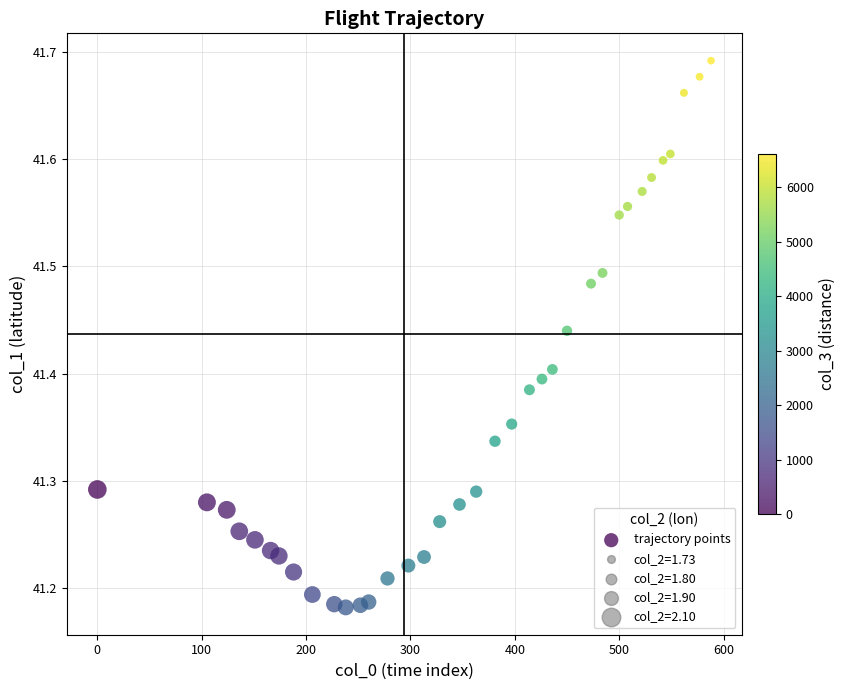

What is the range of X values (max minus min)?

588.0